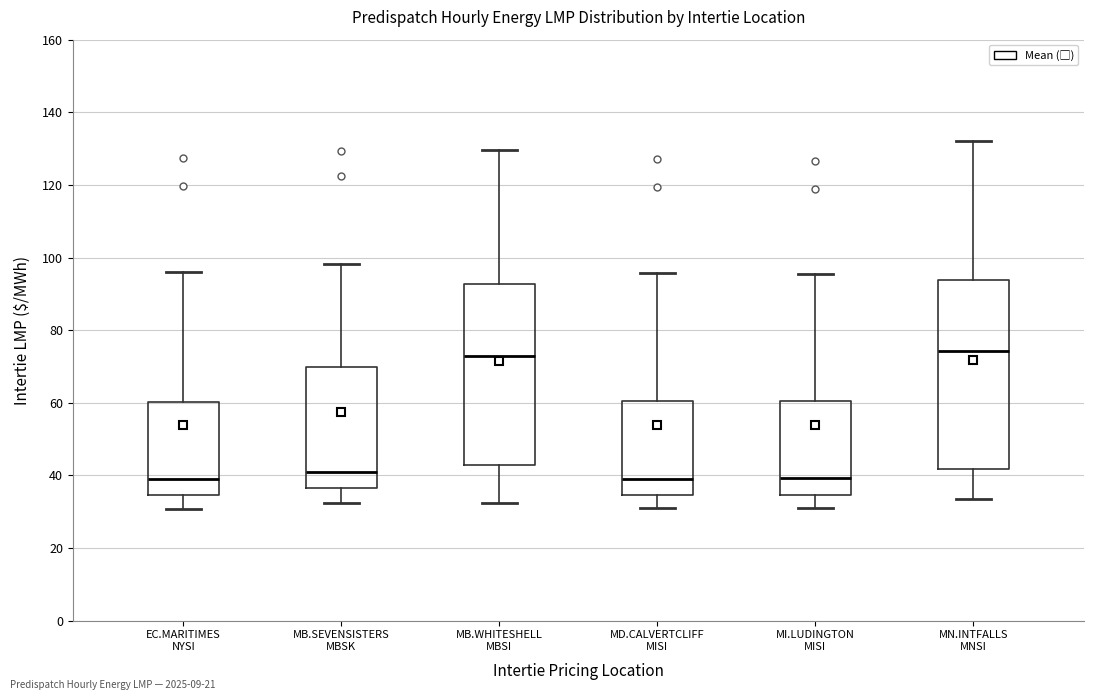

Where does the upper whisker of the box for MD.CALVERTCLIFF MISI end on the y-axis? The values are not printed on the chart, so give them approximately, as read against the axis.

96